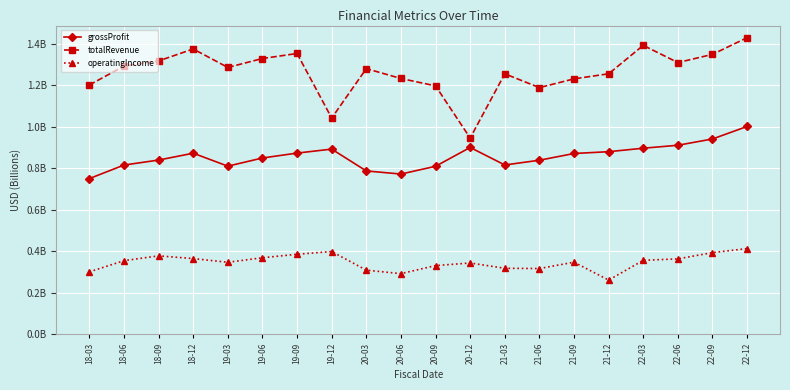

Which series has the widest spread of values?

totalRevenue